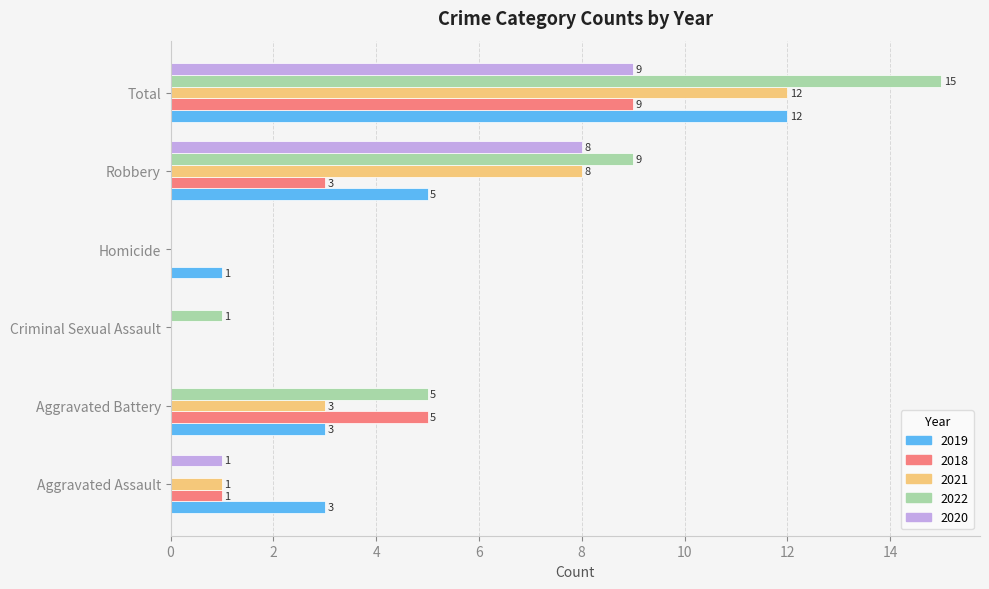

What is the difference between the 2020 values at Aggravated Battery and Total?

9